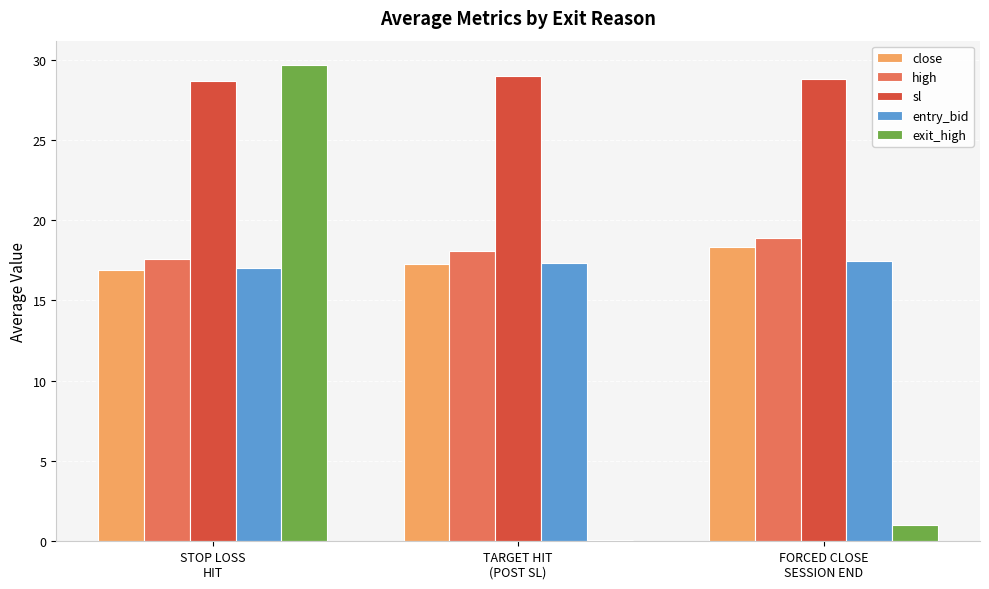

Which series has the largest total across all categories?

sl